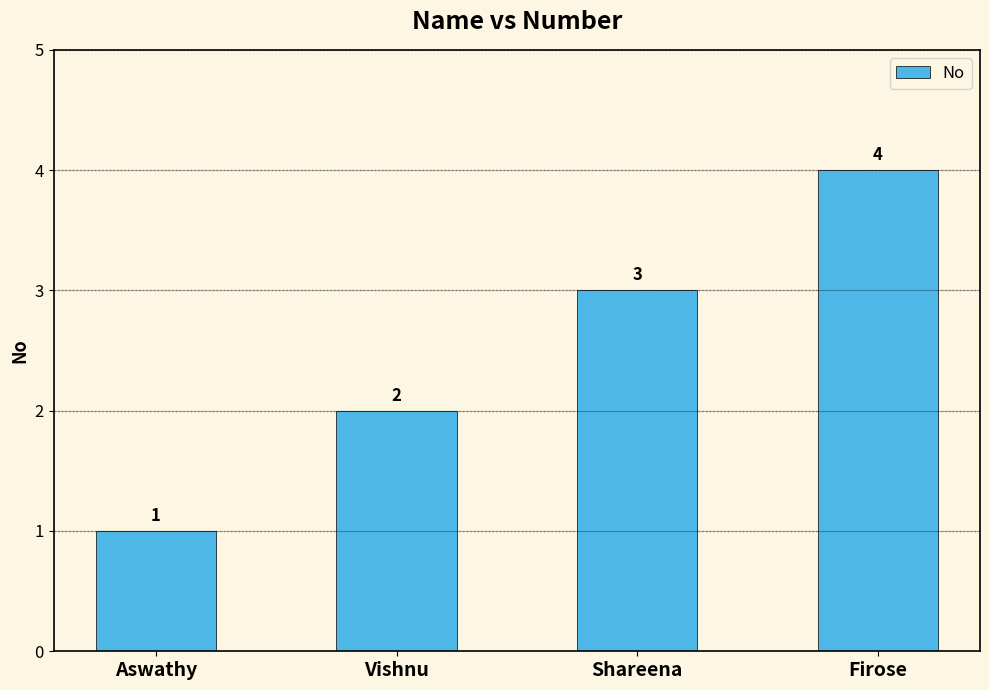

Reading left to right, list all the values displayed in this chart.

Aswathy=1	Vishnu=2	Shareena=3	Firose=4